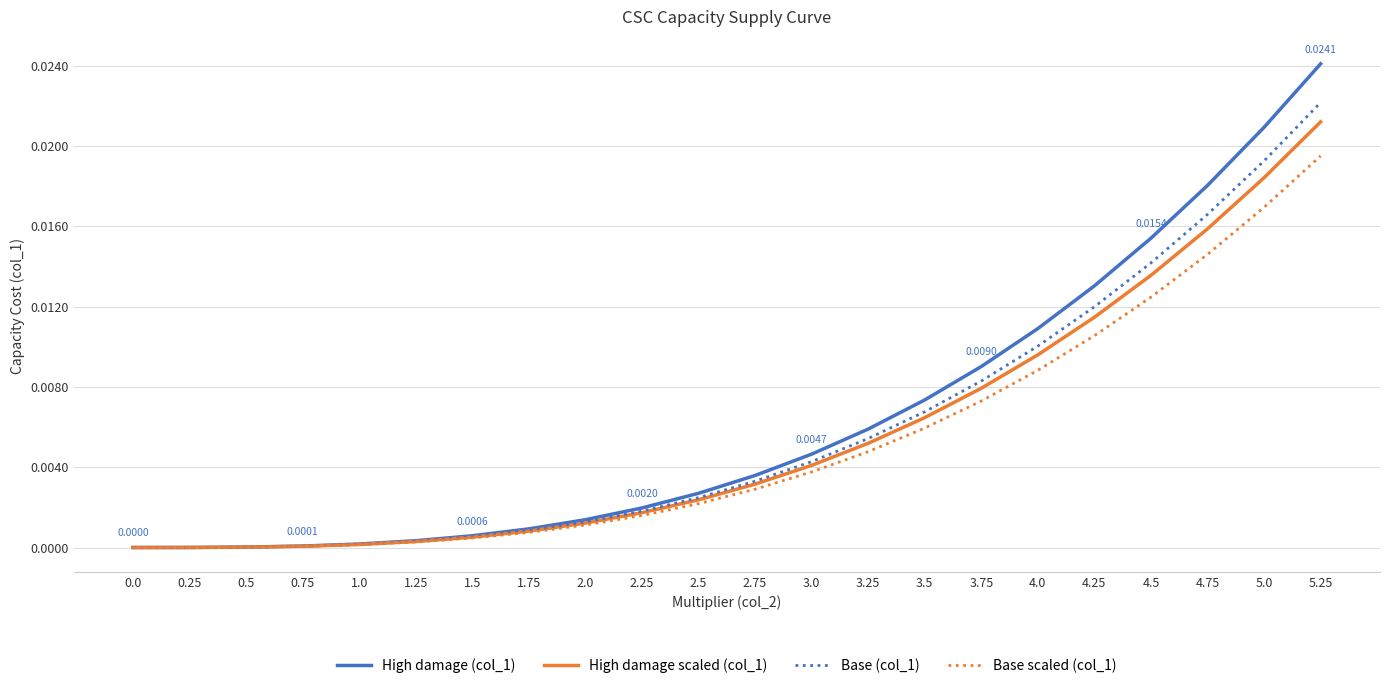

Which series changed the most between 2.25 and 5.25?

High damage (col_1)